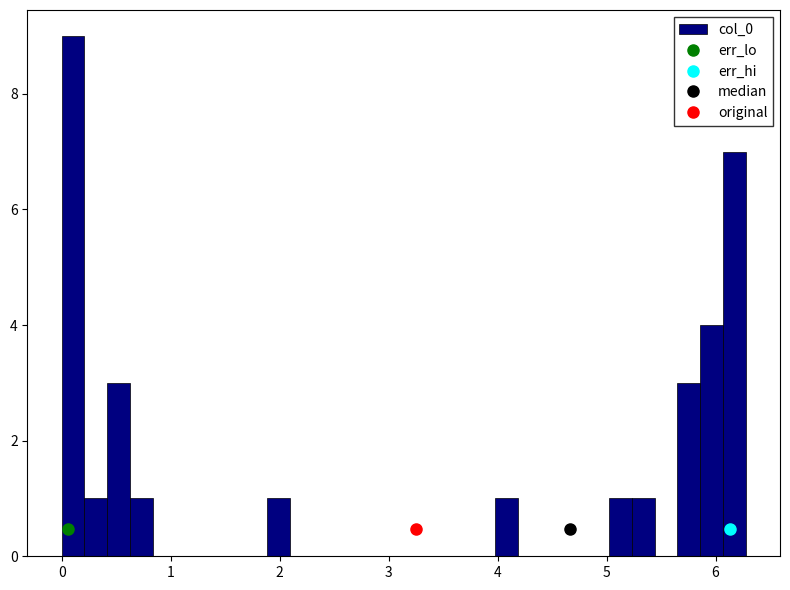

Around what value on the x-axis is the tallest bar? Give the approximate position of its centre, as read against the axis.

0.1